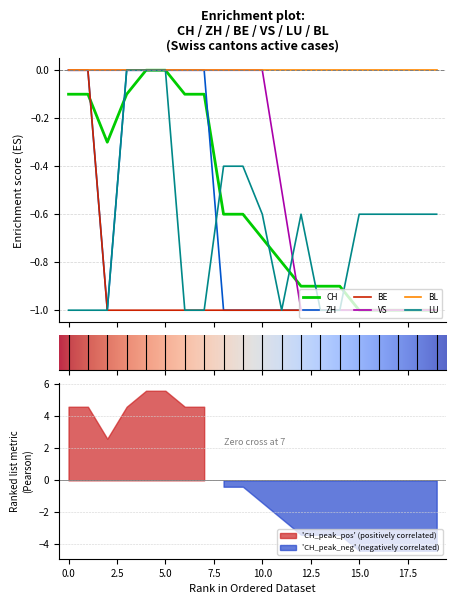

How many intersections are there between BE and LU?

7